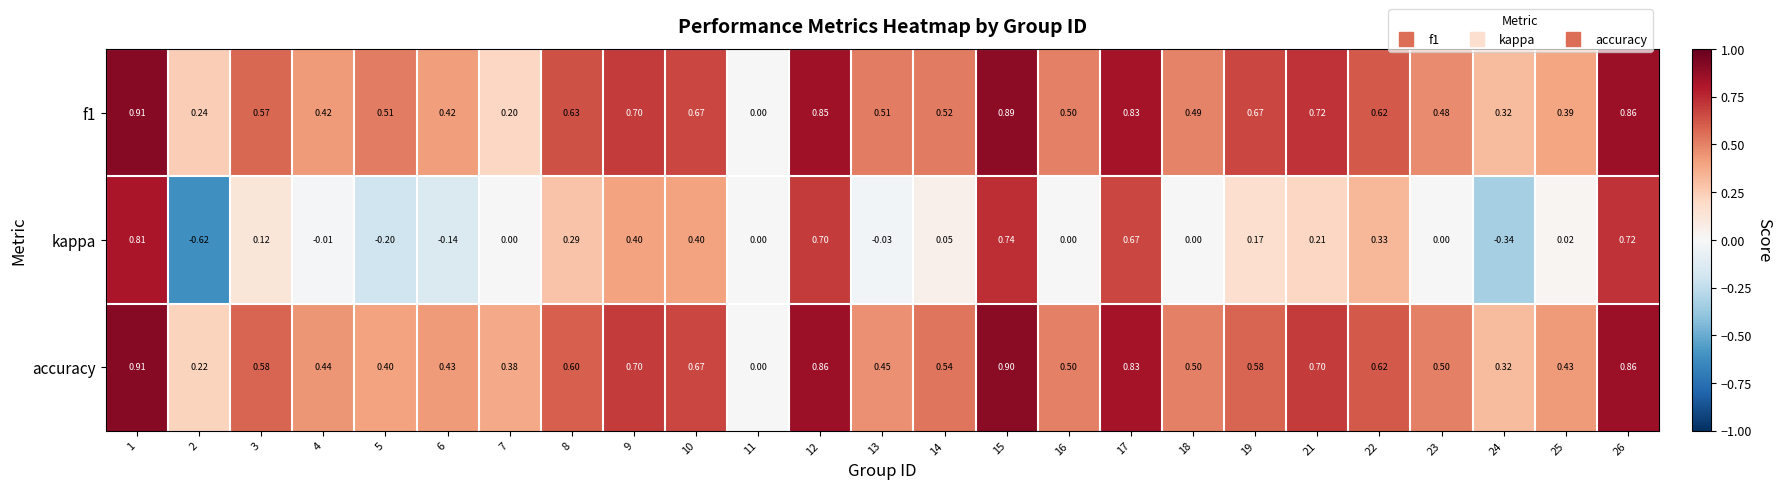

How many values in the accuracy series exceed 0?

24